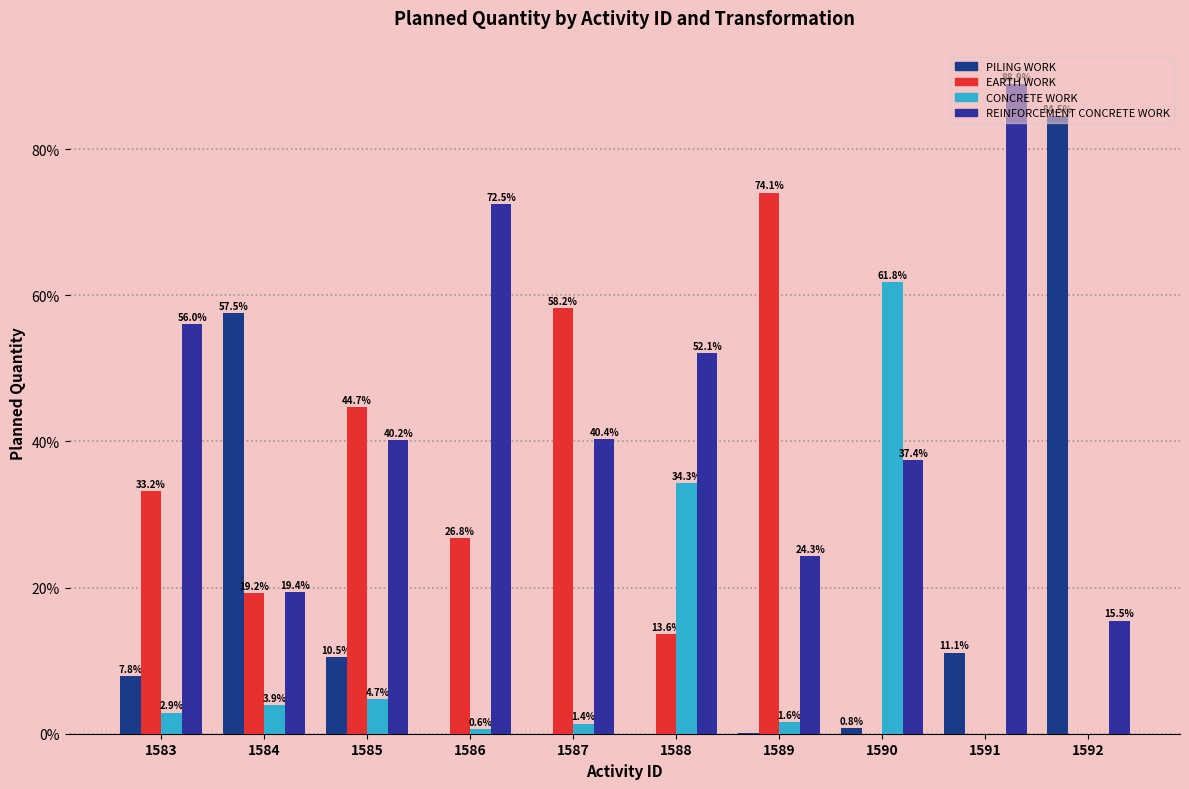

What is the spread (max minus min) of values at 1588?

52.1